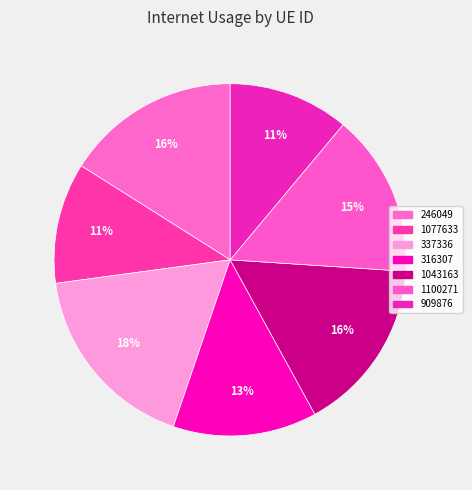

How many segments does this pie chart have?

7